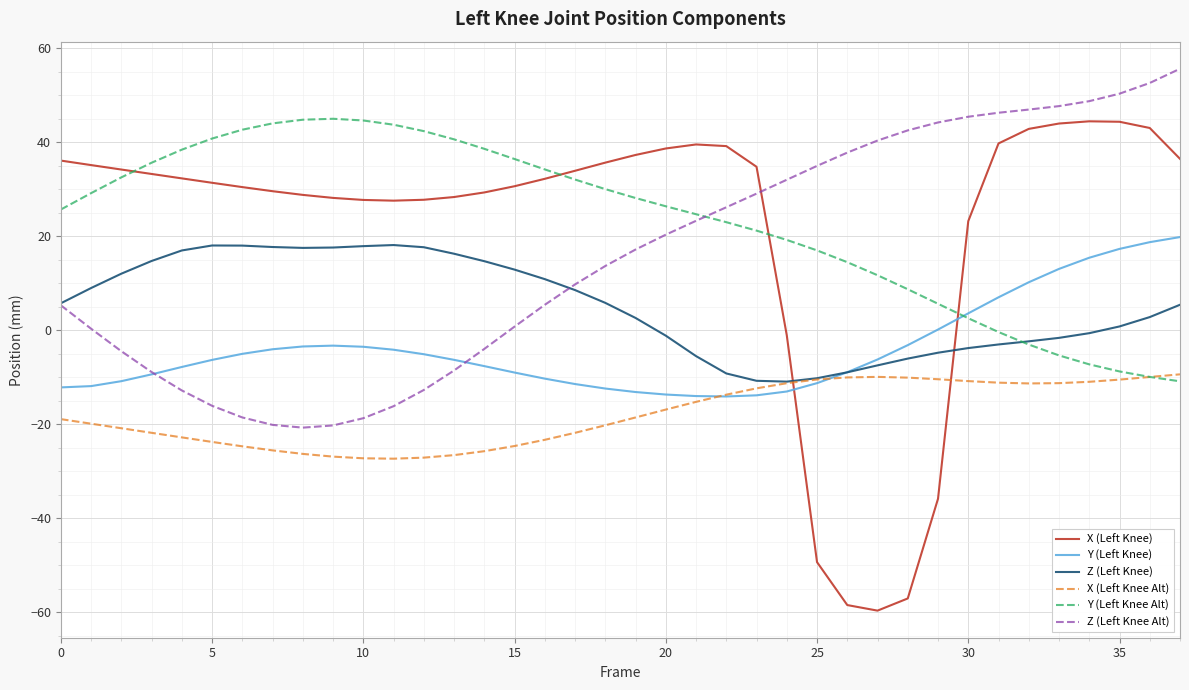

Which series has the widest spread of values?

X (Left Knee)